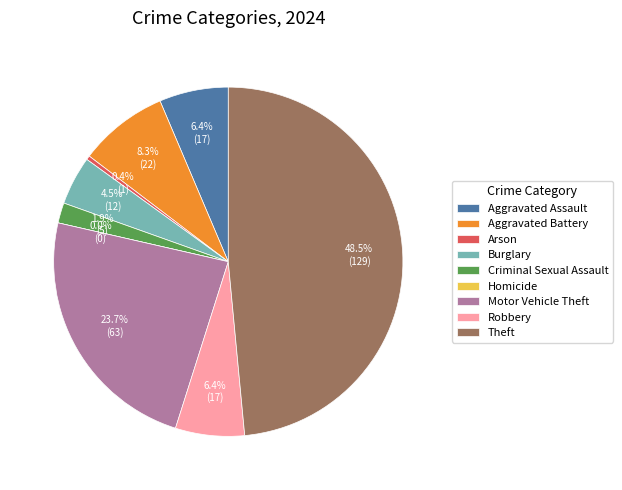

Between Aggravated Assault and Burglary, which is larger?

Aggravated Assault